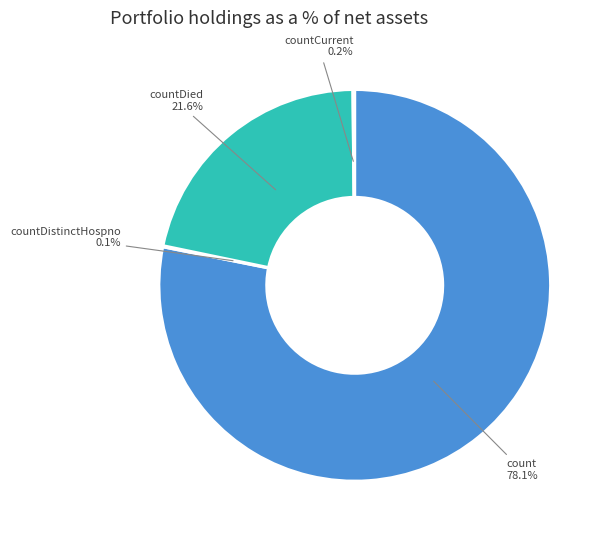

Does any single category account for the majority?

Yes